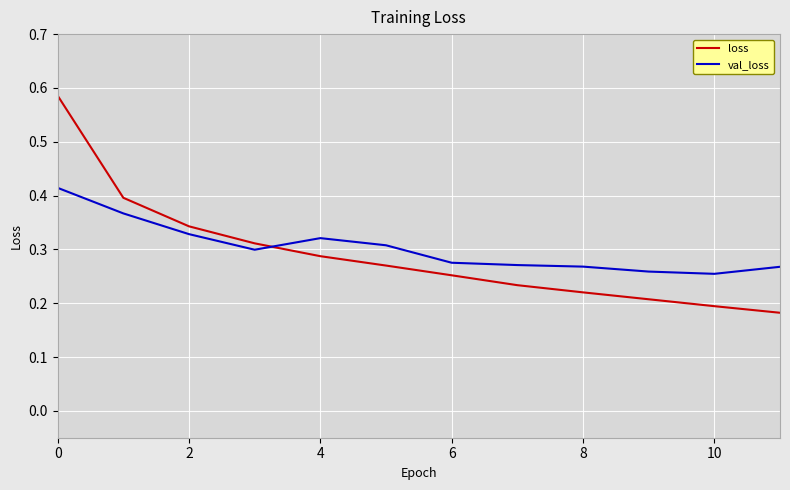

Rank the series by their maximum value, from highest to lowest.

loss, val_loss